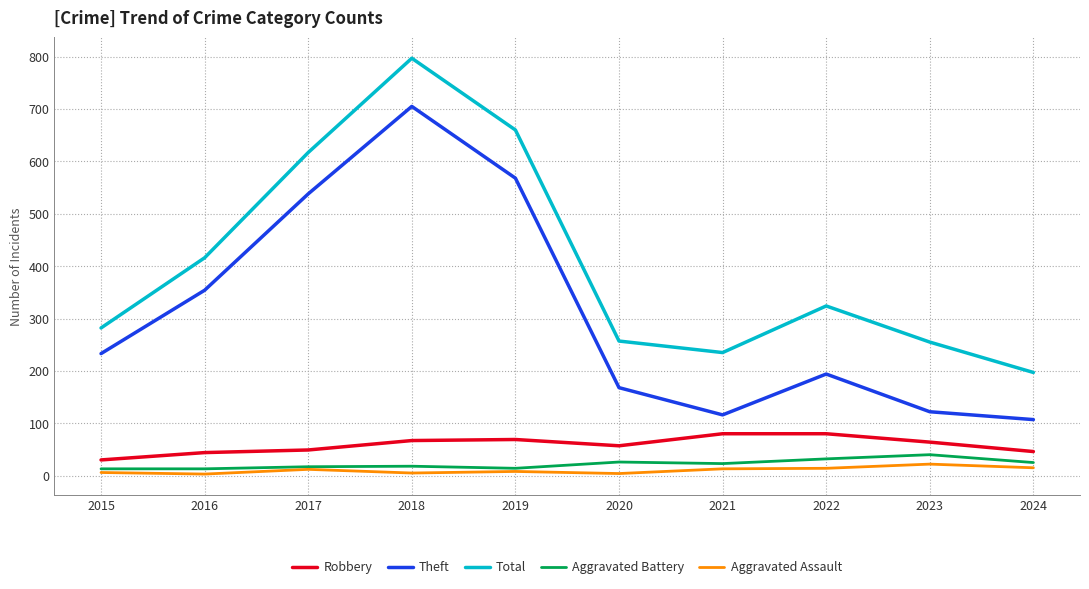

At which label does Theft reach its peak?

2018